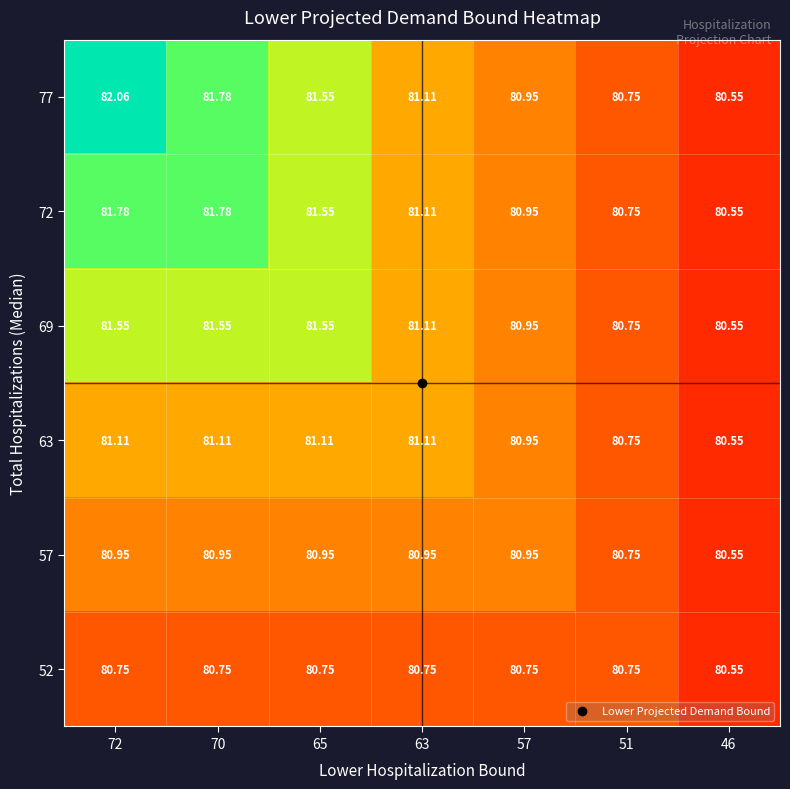

Is the value of 77 at 70 greater than the value of 63 at 65?

Yes